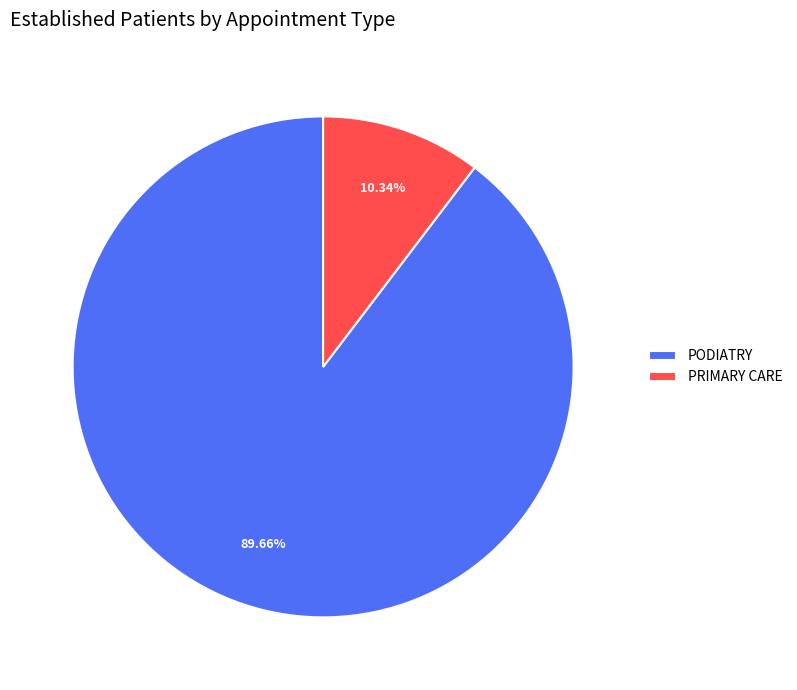

How many segments does this pie chart have?

2